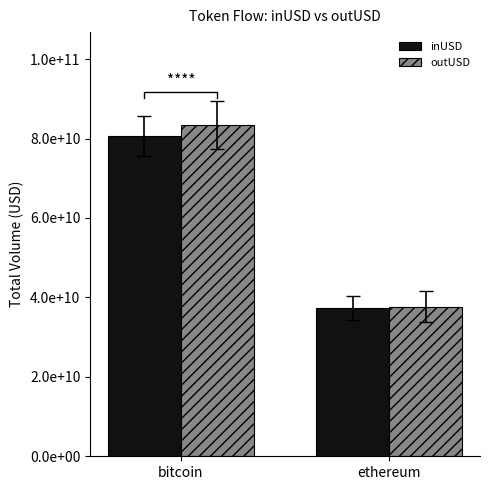

Are the bars grouped side by side (vs. stacked)?

Yes